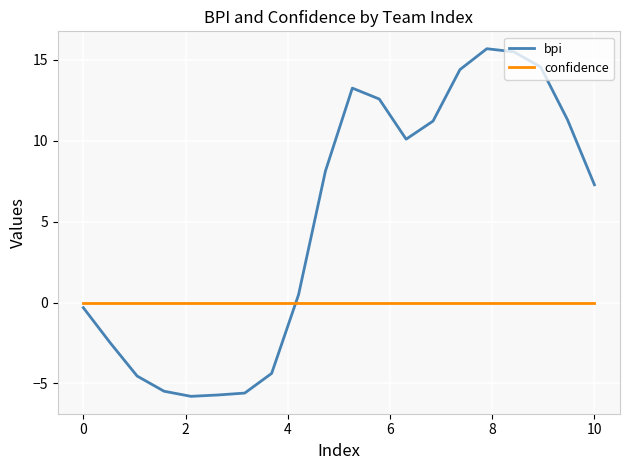

Does the chart display data point markers on the line(s)?

No